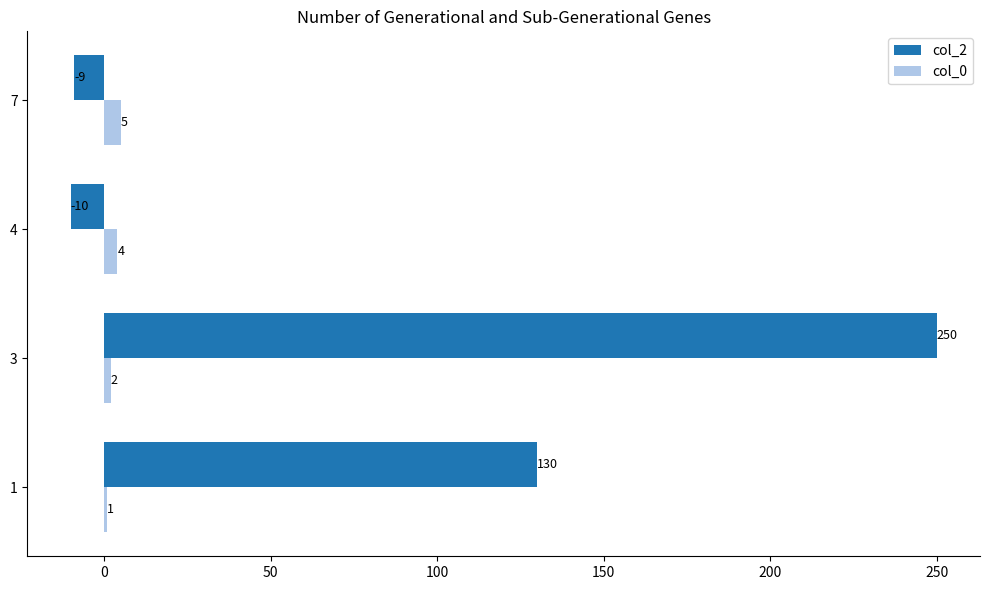

How many data points in col_2 are less than 130?

2